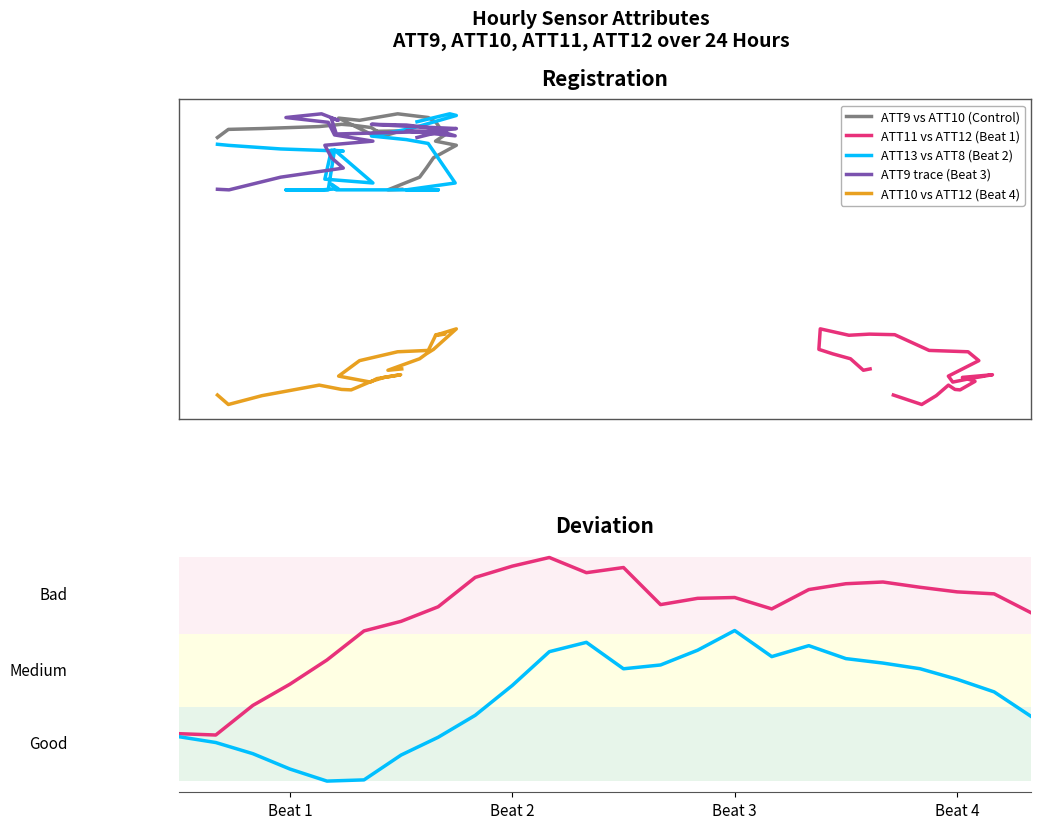

True or false: ATT11 and ATT9 intersect in this chart.

False